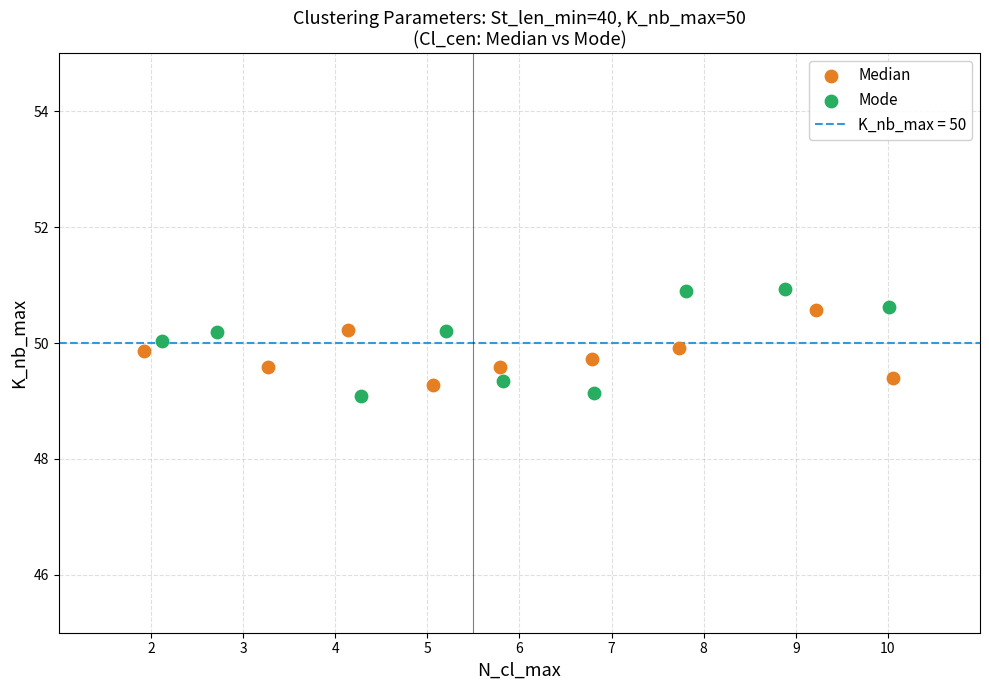

Which series has the largest Y range (max minus min)?

Mode